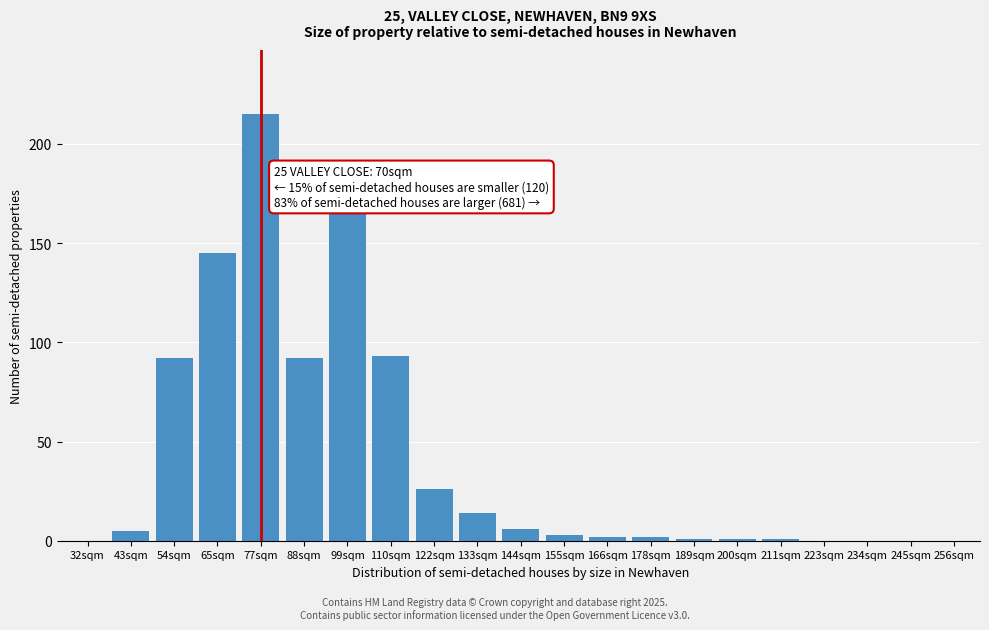

Reading right to left, list all the values displayed in this chart.

256sqm=0	245sqm=0	234sqm=0	223sqm=0	211sqm=1	200sqm=1	189sqm=1	178sqm=2	166sqm=2	155sqm=3	144sqm=6	133sqm=14	122sqm=26	110sqm=93	99sqm=165	88sqm=92	77sqm=215	65sqm=145	54sqm=92	43sqm=5	32sqm=0